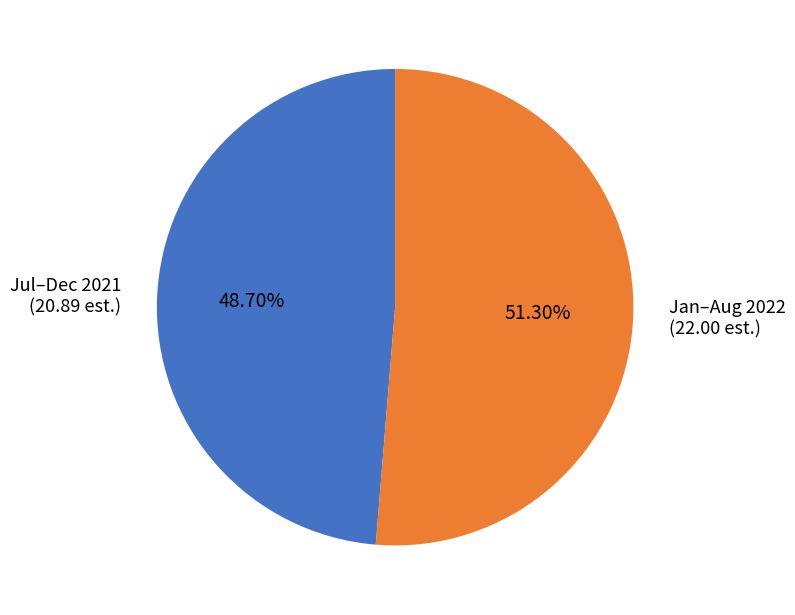

Is there any slice that represents more than half of the pie?

Yes